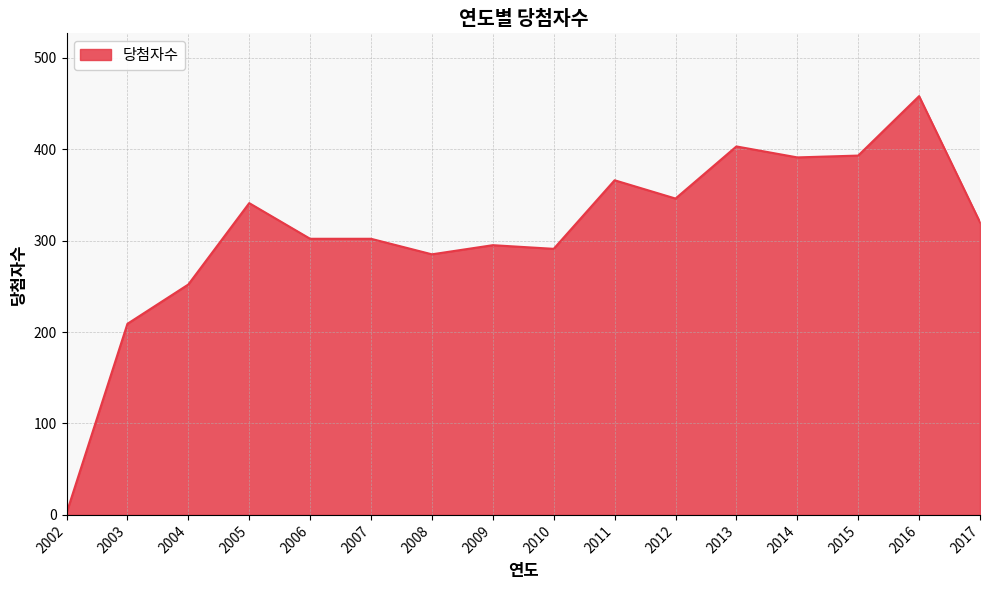

What is the smallest value displayed?

2